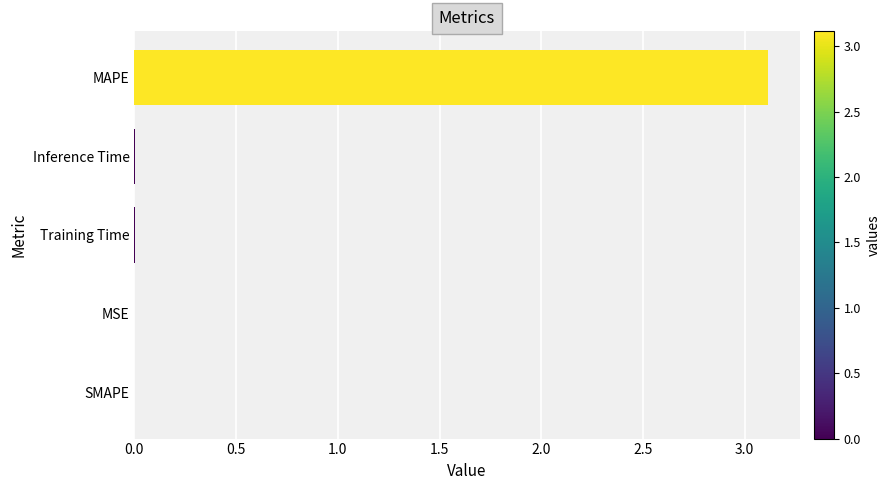

True or false: the data shows 0.0 at Training Time.

True